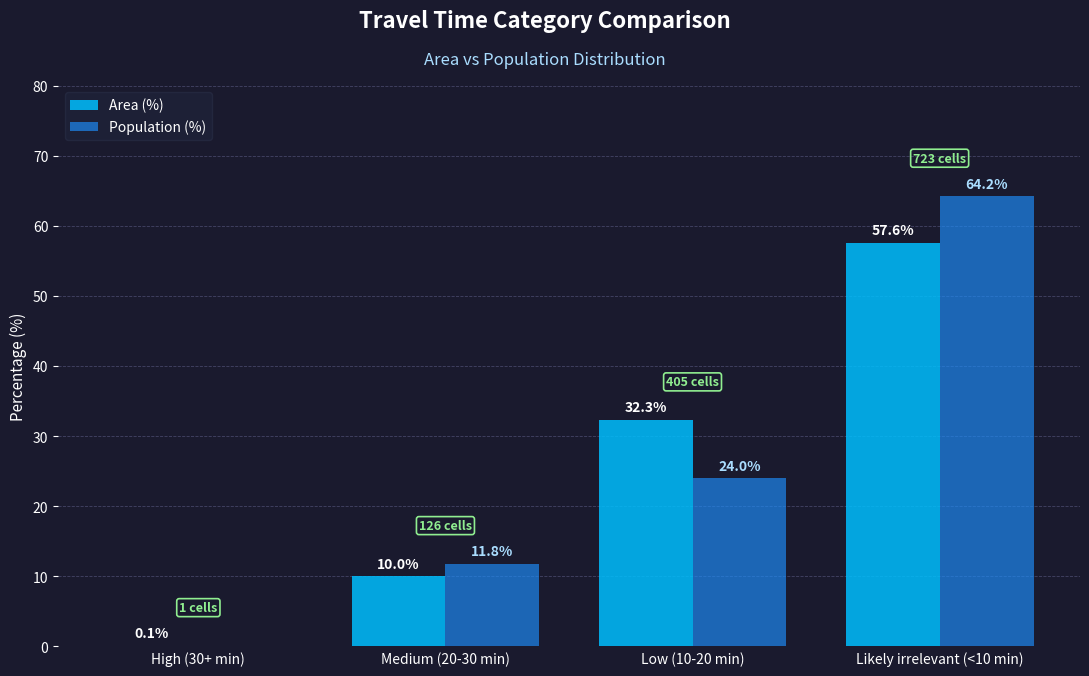

Reading right to left, extract all data points from this chart.

Area (%): Likely irrelevant (<10 min)=57.6	Low (10-20 min)=32.3	Medium (20-30 min)=10.0	High (30+ min)=0.1
Population (%): Likely irrelevant (<10 min)=64.2	Low (10-20 min)=24.0	Medium (20-30 min)=11.8	High (30+ min)=0.0